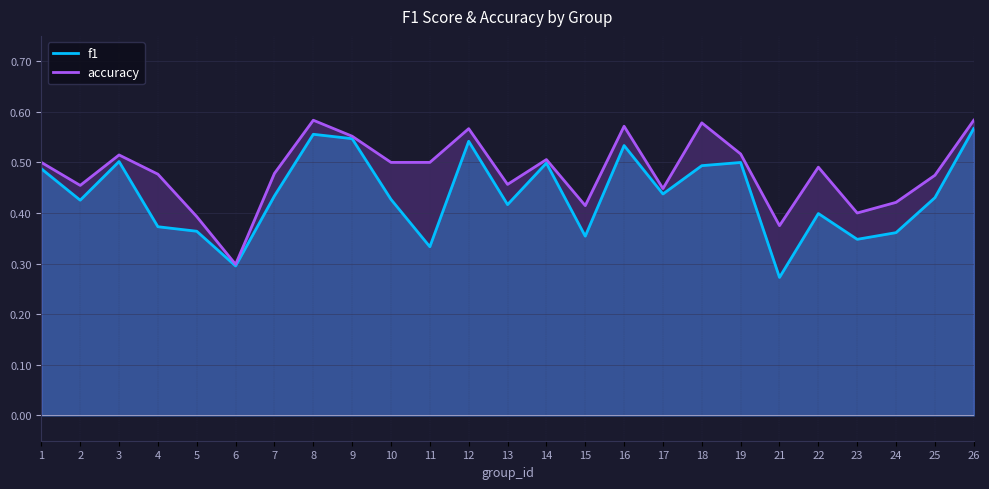

What value does the f1 series have at 17?

0.4